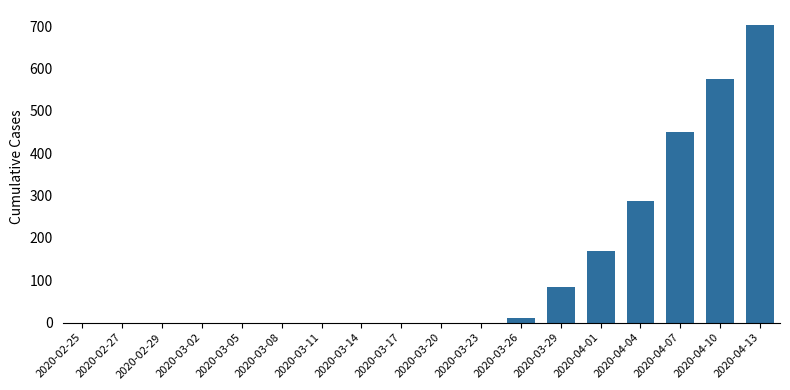

What is the sum of all values?

2276